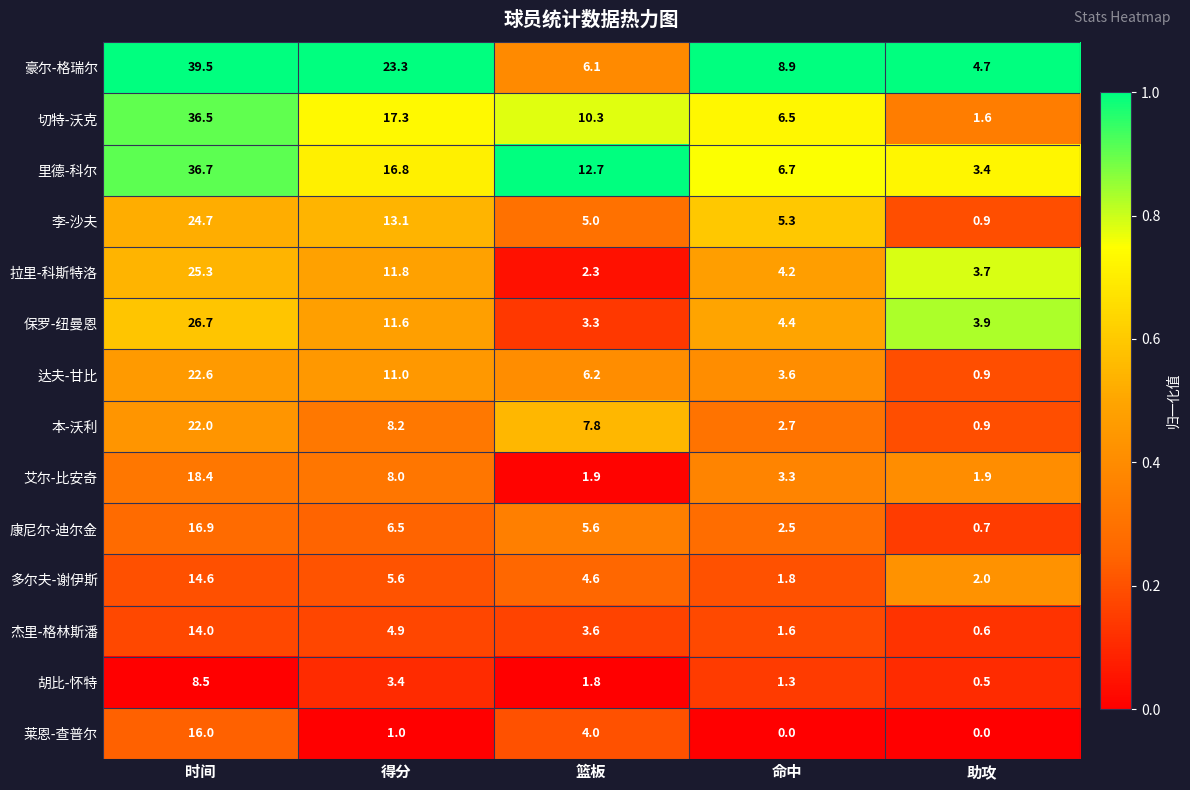

What is the difference between the second highest and second lowest values in the 李-沙夫 series?

8.1